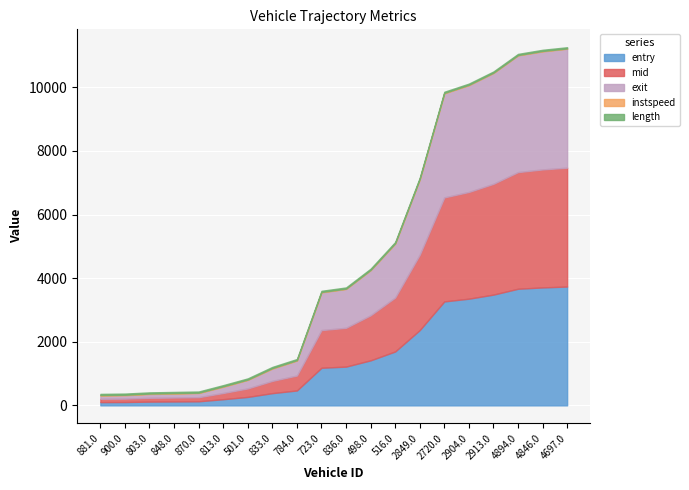

Is it true that entry equals 169.6 at 501.0?

False